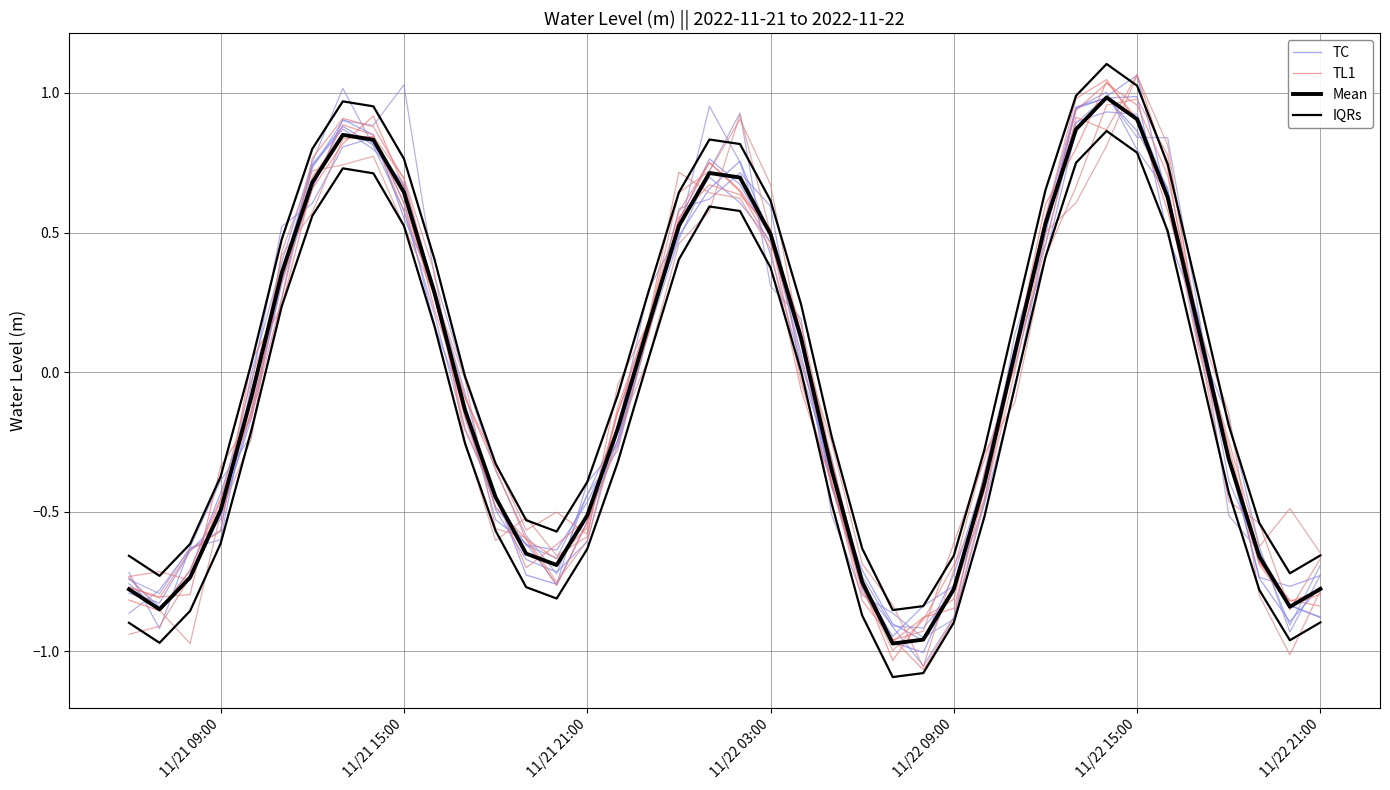

Which series has the largest total across all categories?

IQRs